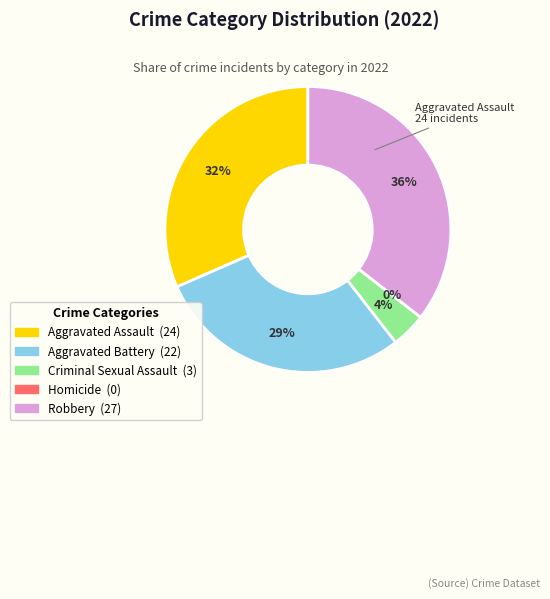

Combined, what portion of the pie is Aggravated Battery and Robbery?

64.5%